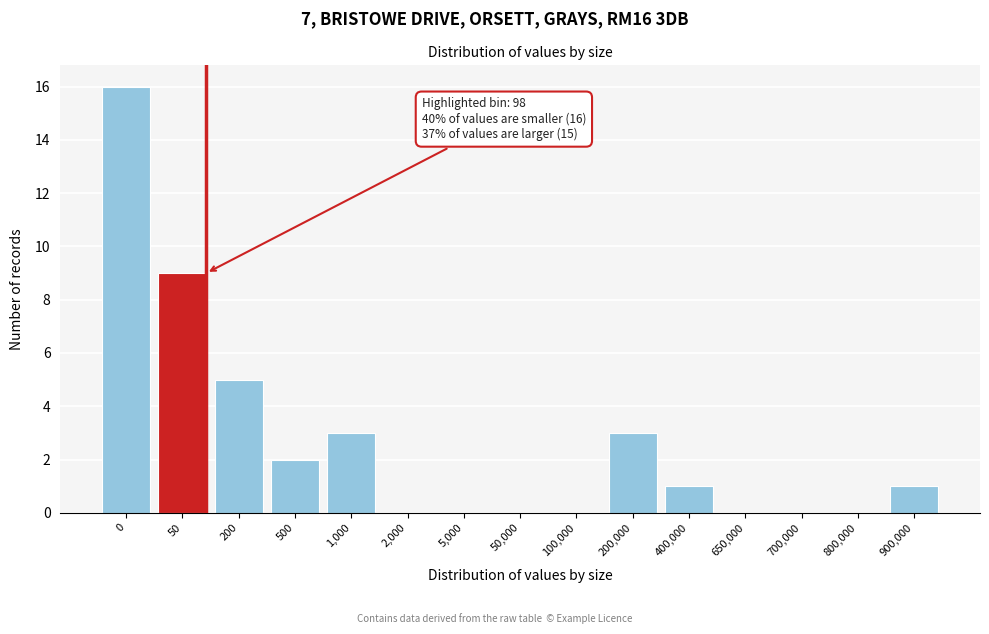

Reading right to left, extract all data points from this chart.

900,000=1	800,000=0	700,000=0	650,000=0	400,000=1	200,000=3	100,000=0	50,000=0	5,000=0	2,000=0	1,000=3	500=2	200=5	50=9	0=16